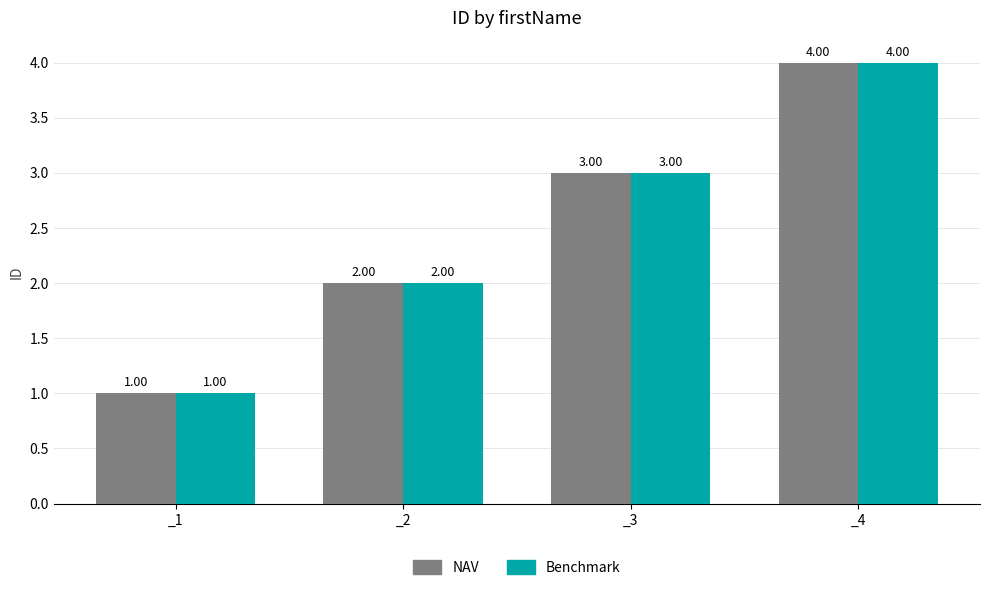

Is it true that Benchmark equals 4 at _4?

True